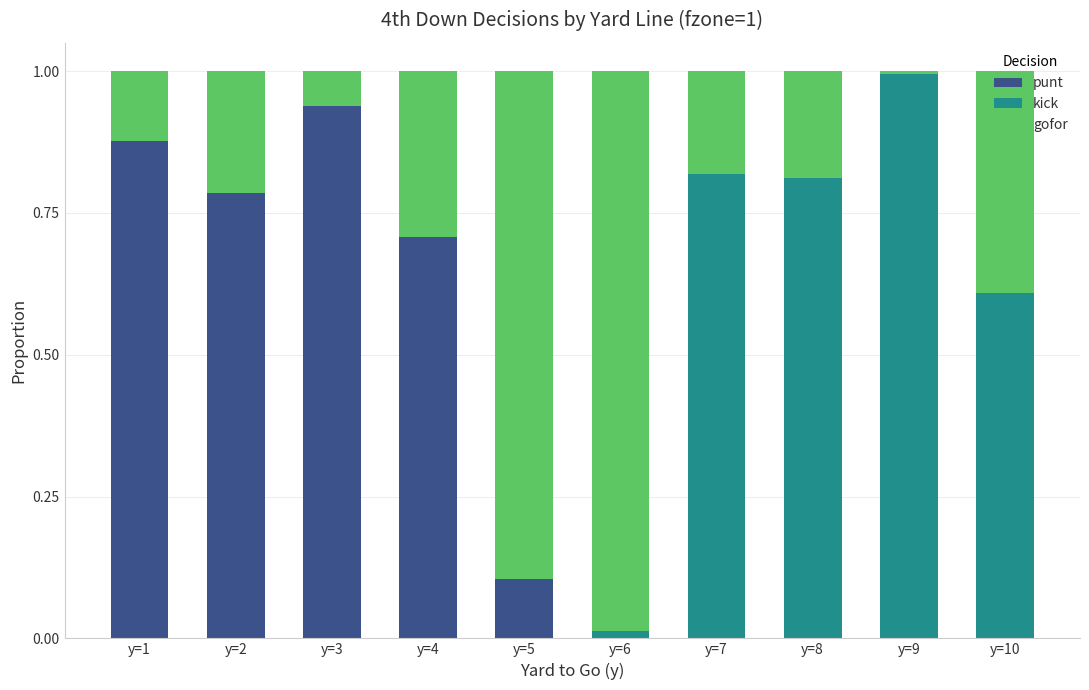

At which label does punt reach its peak?

y=3